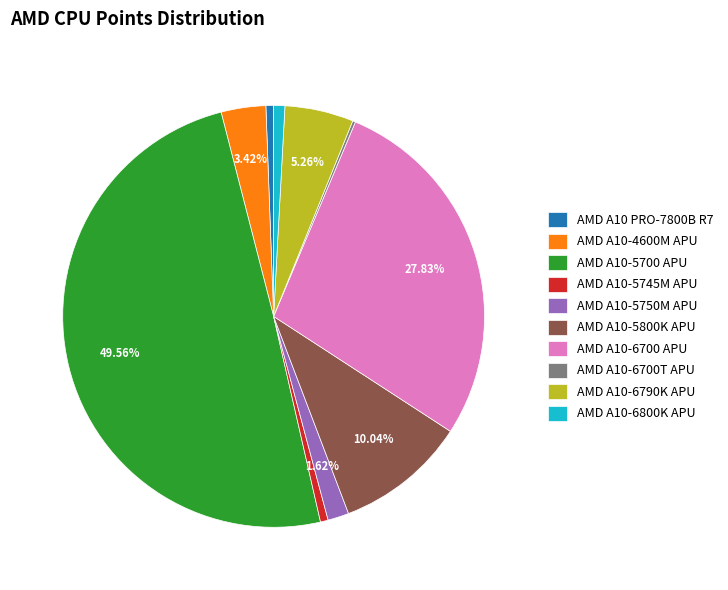

Do AMD A10-6700 APU and AMD A10-5800K APU together represent more than half of the pie?

No